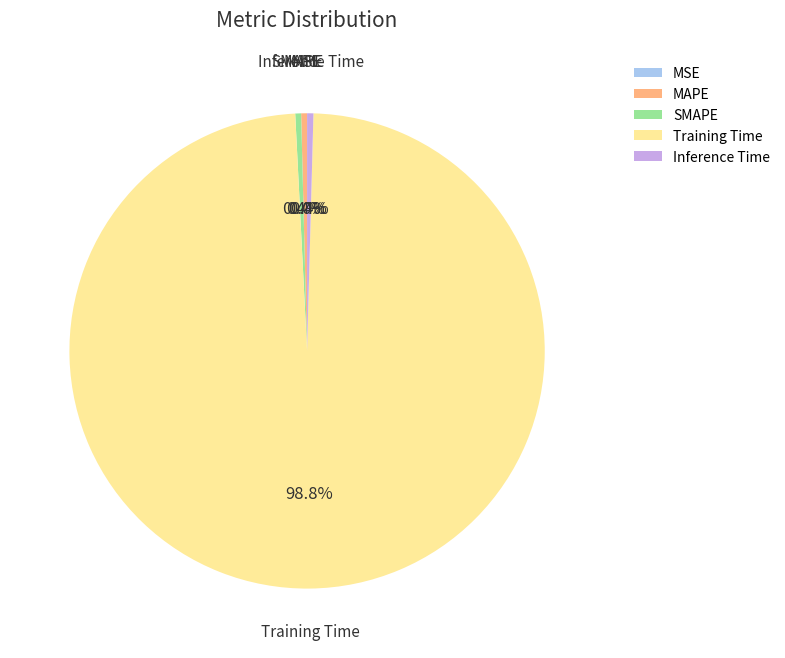

Does MAPE account for over 50% of the chart?

No